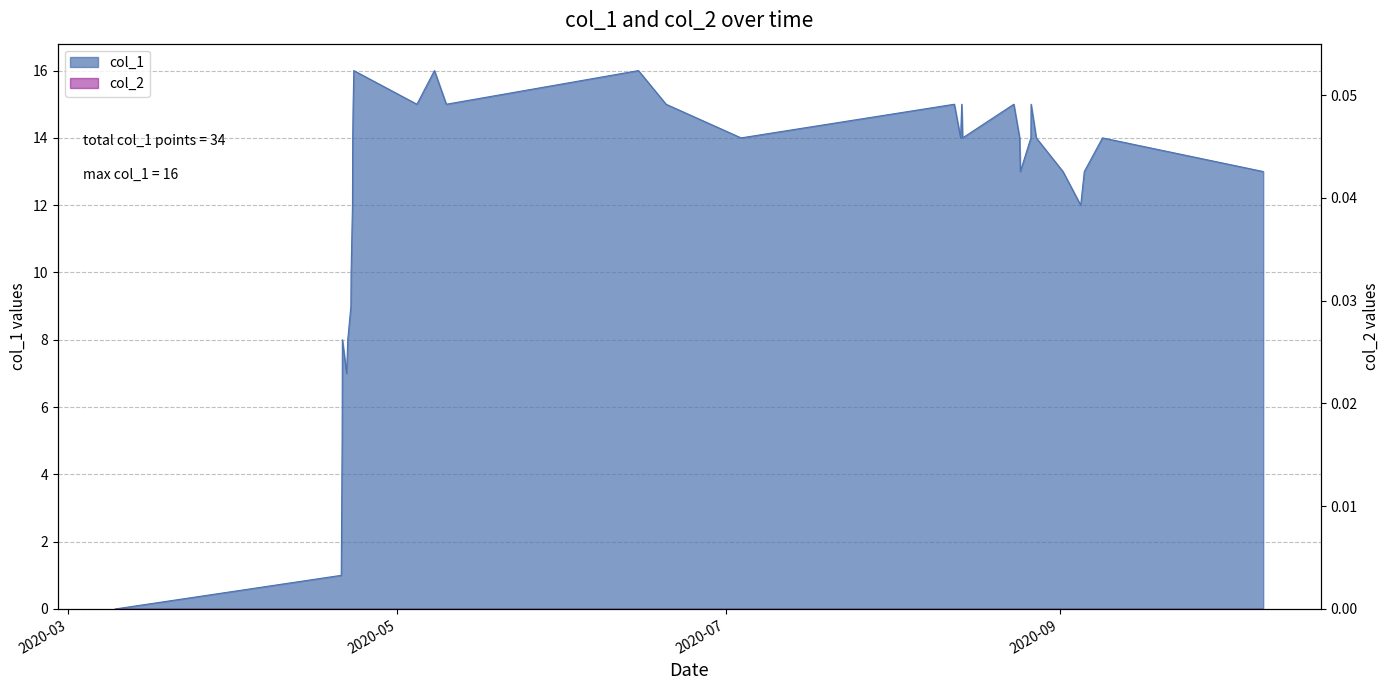

How many interior local valleys (lower than both neighbors) does the data have?

8